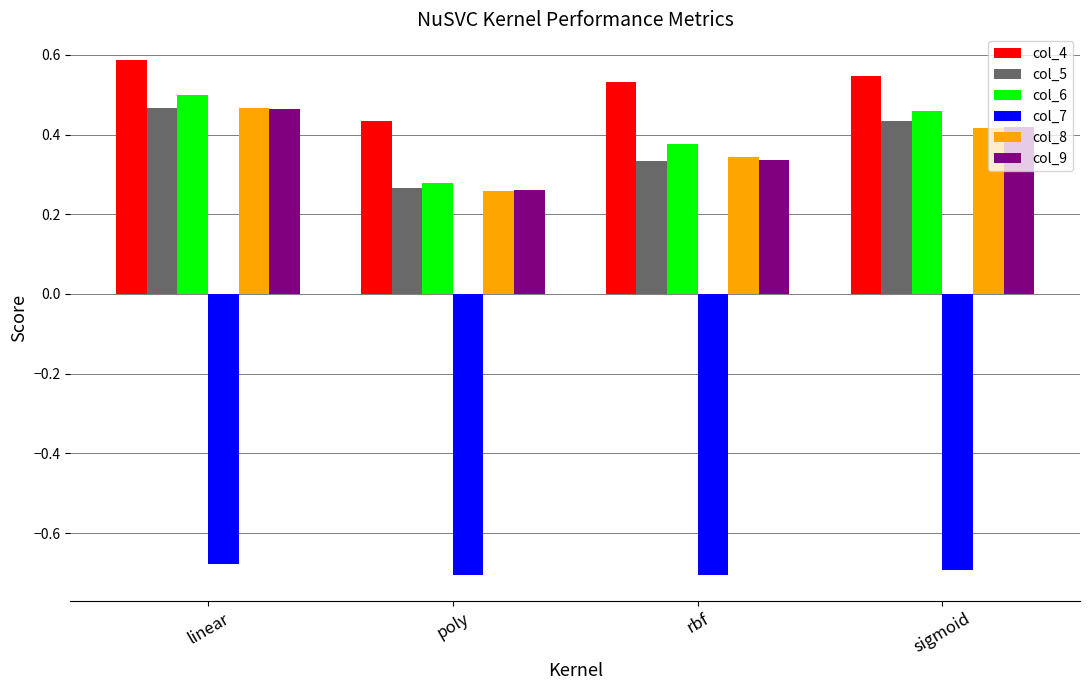

At which label is col_5 closest to 0?

poly